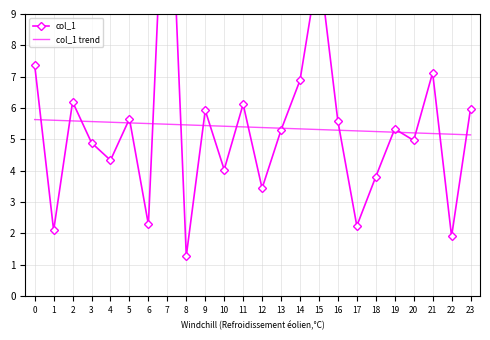

After their last crossing, which series has the higher values: col_1 trend or col_1?

col_1